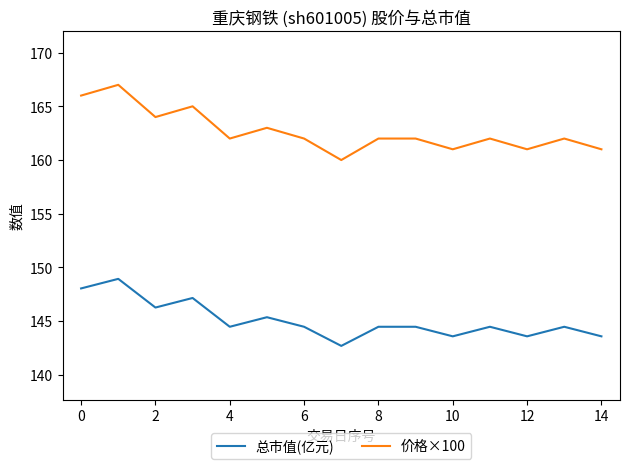

Count the number of categories in the chart.

15